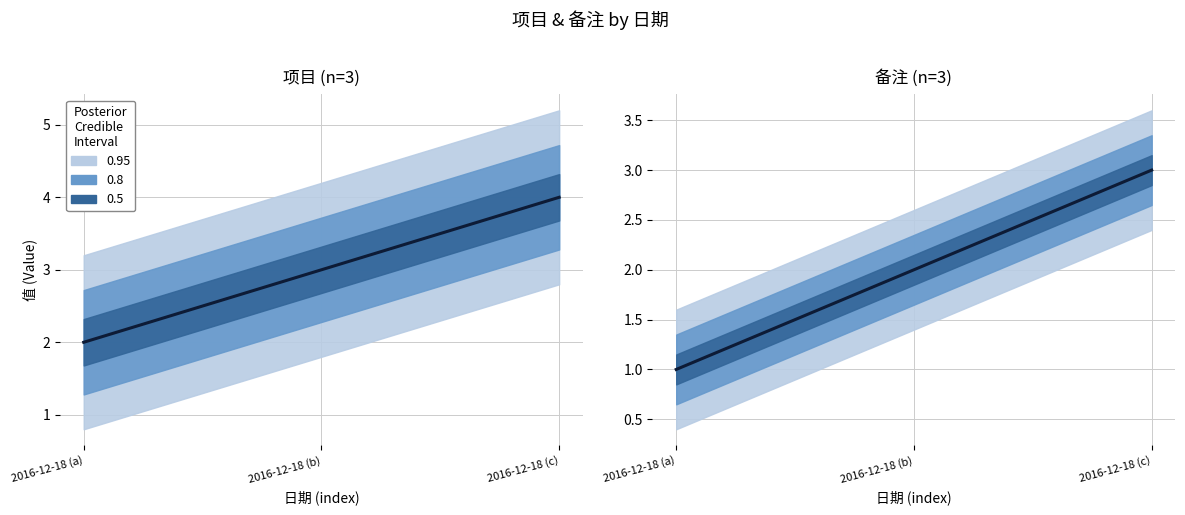

How many data points does each series have?

3